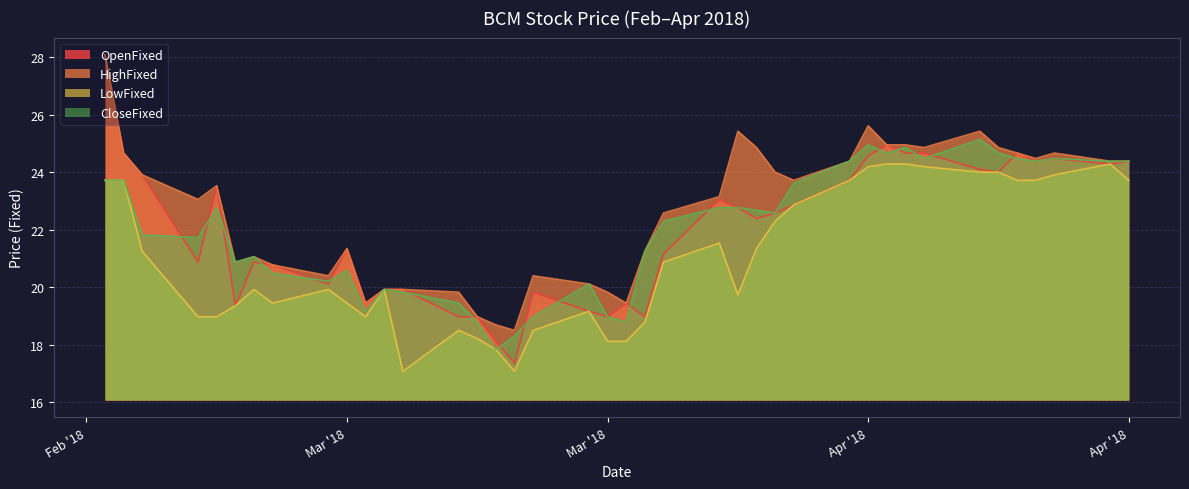

How many values in the HighFixed series exceed 23?

22